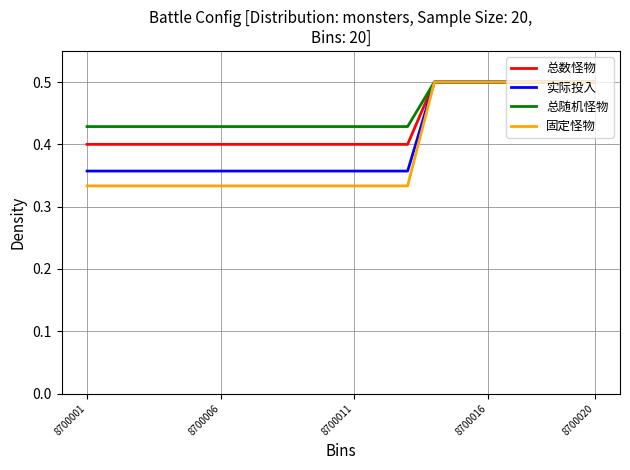

How many lines are shown in the chart?

4